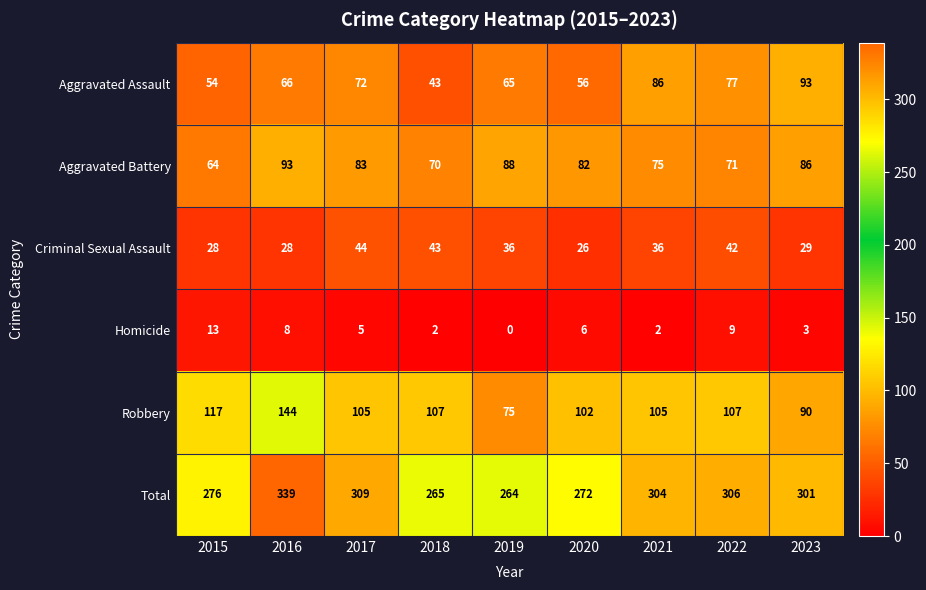

What is the greatest value displayed?

339